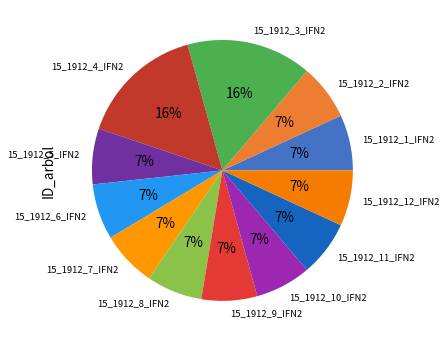

Do 15_1912_9_IFN2 and 15_1912_8_IFN2 together represent more than half of the pie?

No